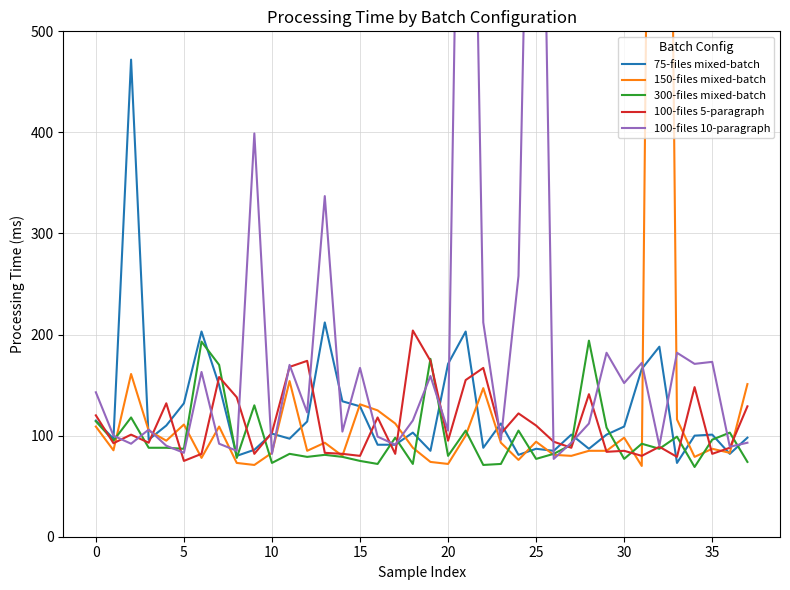

True or false: 300-files mixed-batch has a value of 126.0 at 10.

False